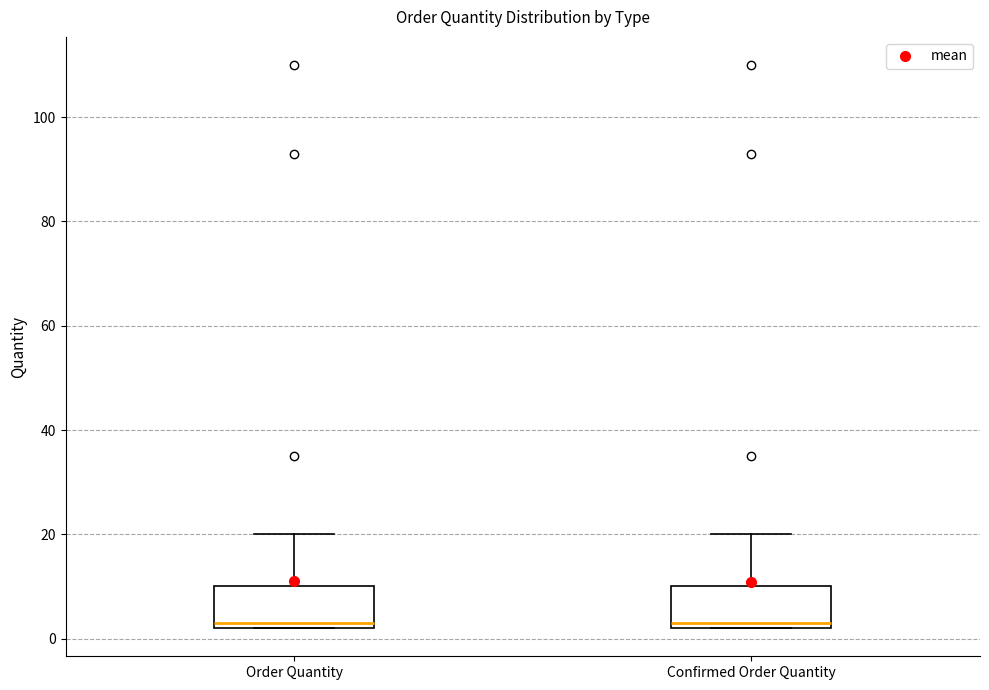

Reading left to right, read every box against the y-axis: the position of its median line, the range the box covers, and the ends of its whiskers. The values are not printed on the chart, so give them approximately, as read against the axis.

Order Quantity: median 4, box 2 to 10, whiskers 2 to 20
Confirmed Order Quantity: median 4, box 2 to 10, whiskers 2 to 20